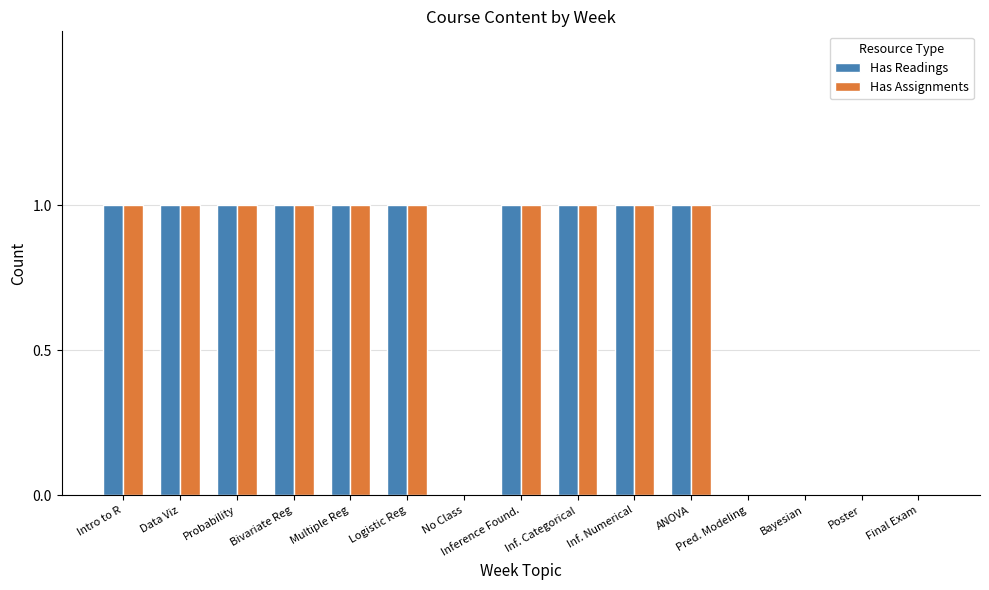

What is the sum of all Has Readings values?

10